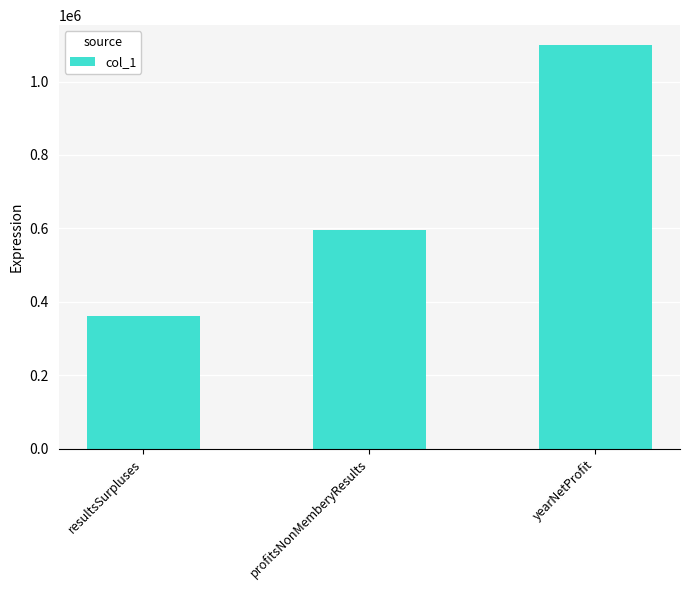

What is the average value?

685408.5